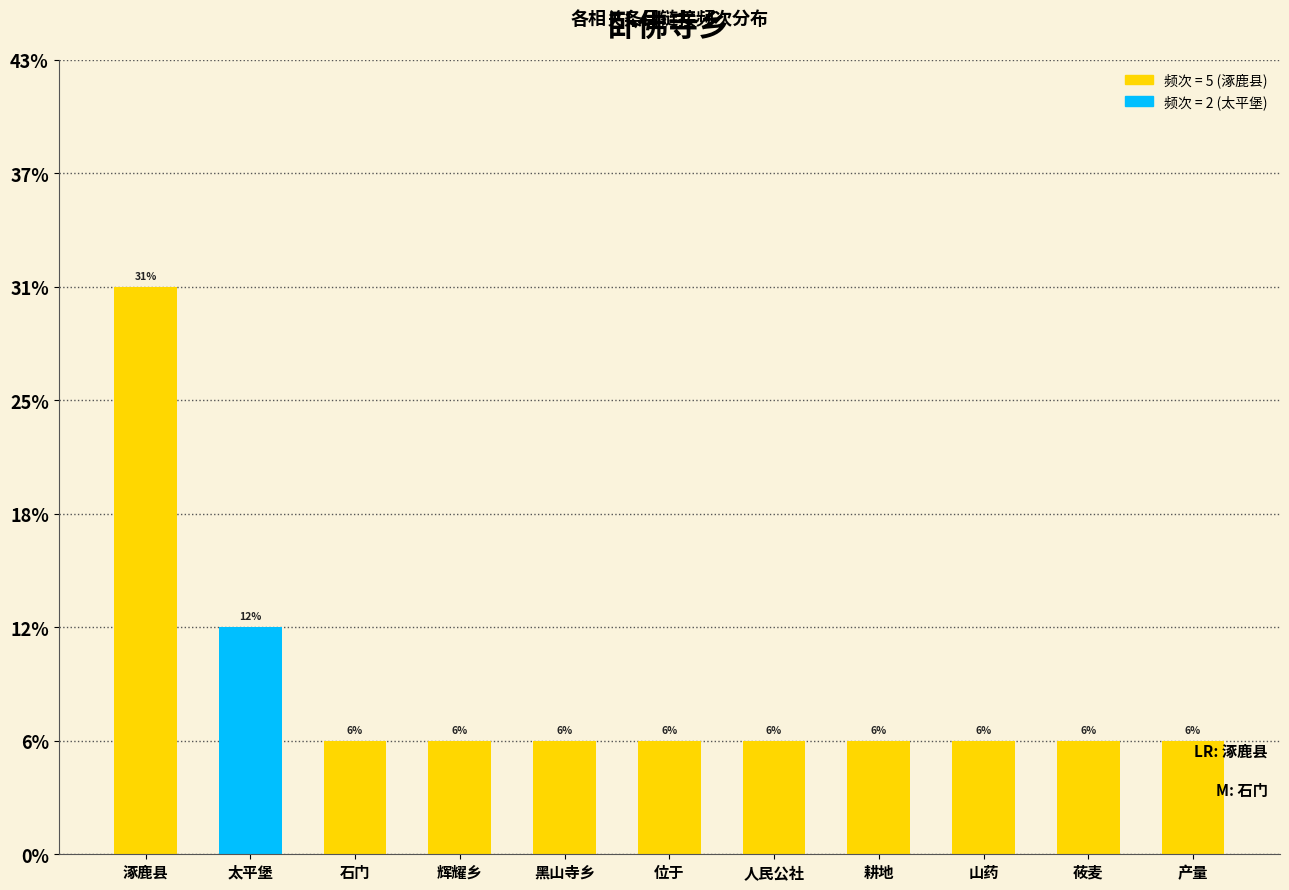

What is the difference between the second highest and second lowest values?

1